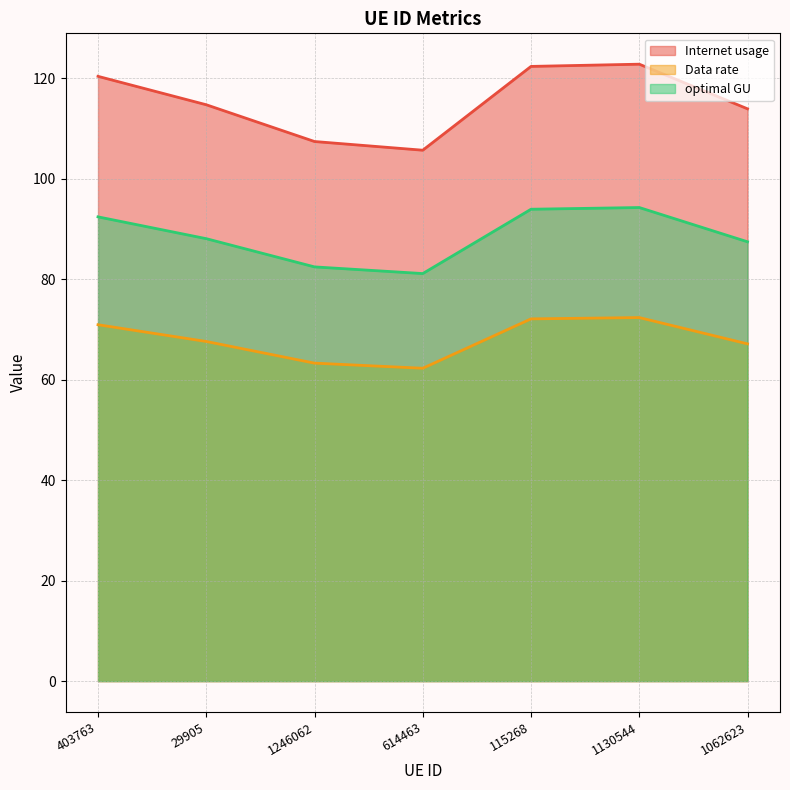

At which label is optimal GU closest to 87?

1062623